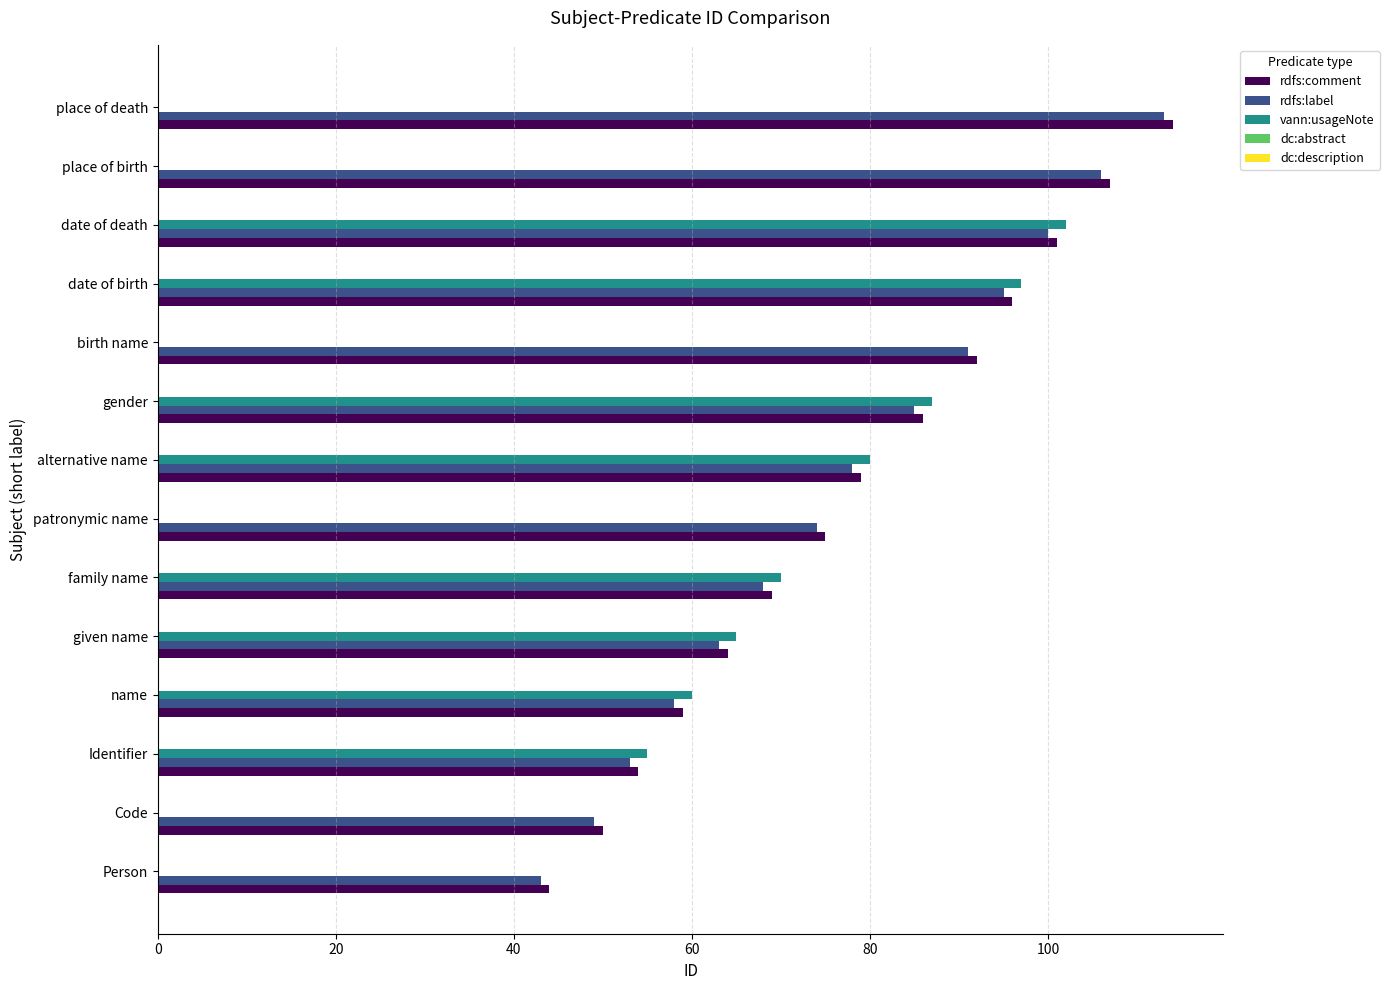

Between birth name and date of birth, which series saw the biggest shift?

vann:usageNote